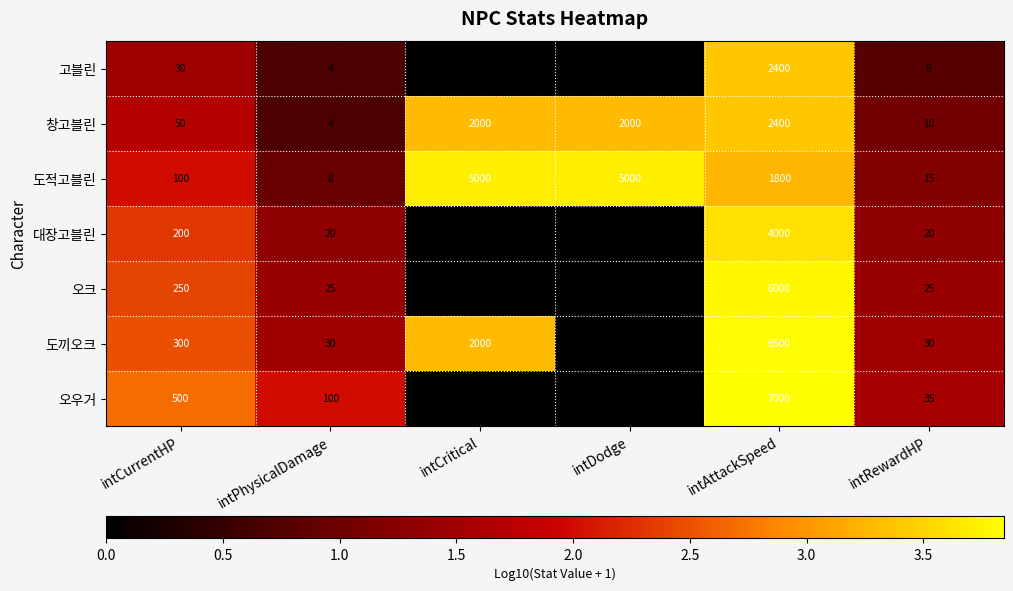

The value of 고블린 at intCurrentHP is 30. True or false?

True